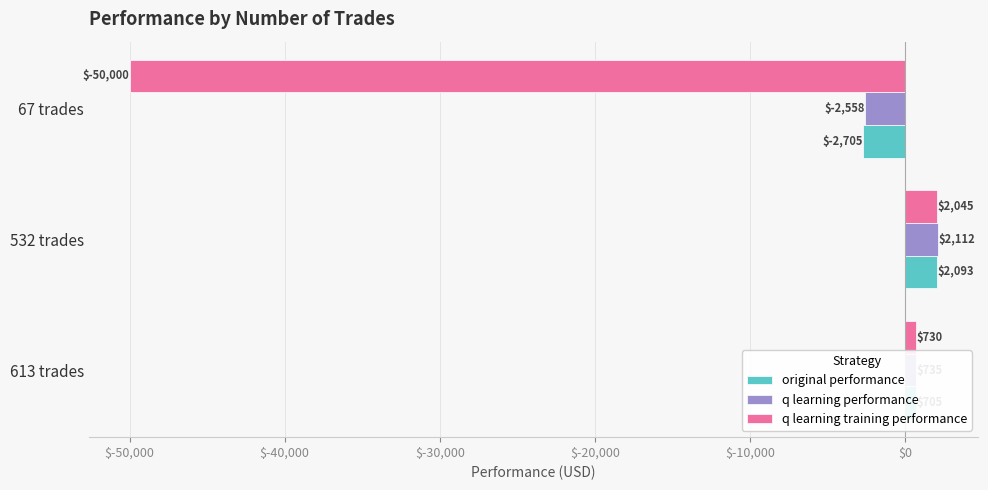

Which series has the largest total across all categories?

q learning performance